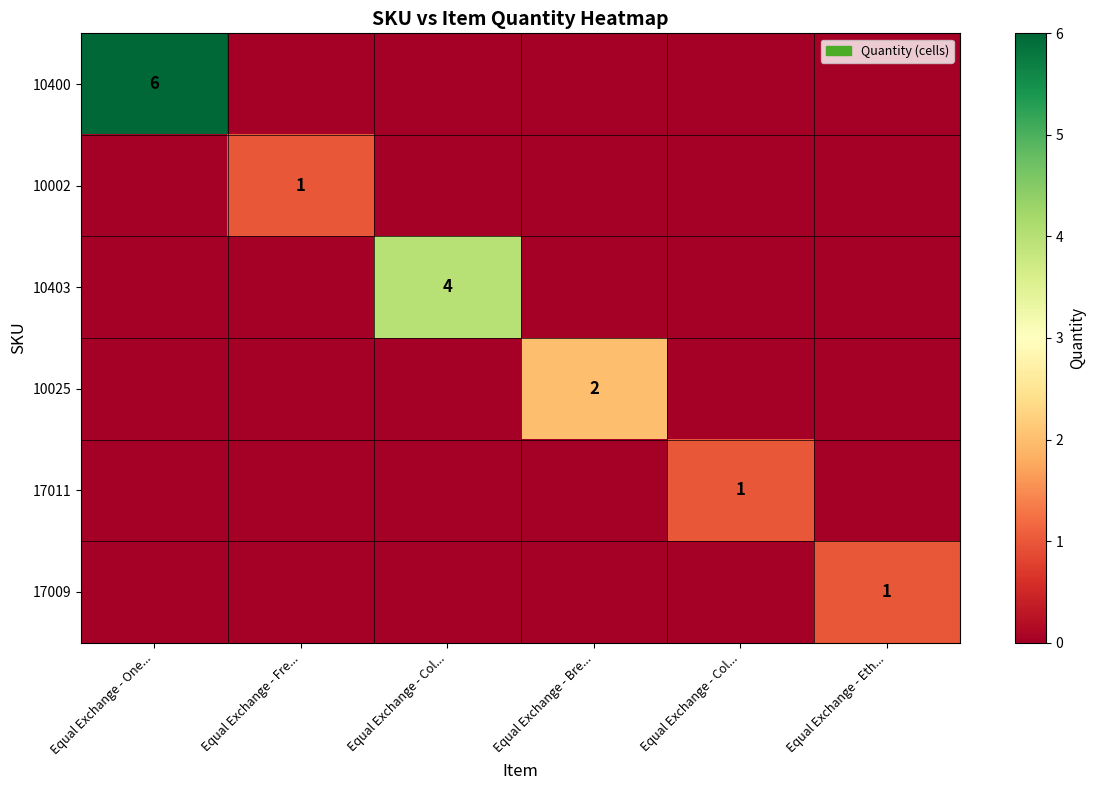

Rank the categories by 10002 value from lowest to highest.

Equal Exchange - One..., Equal Exchange - Col..., Equal Exchange - Bre..., Equal Exchange - Col..., Equal Exchange - Eth..., Equal Exchange - Fre...